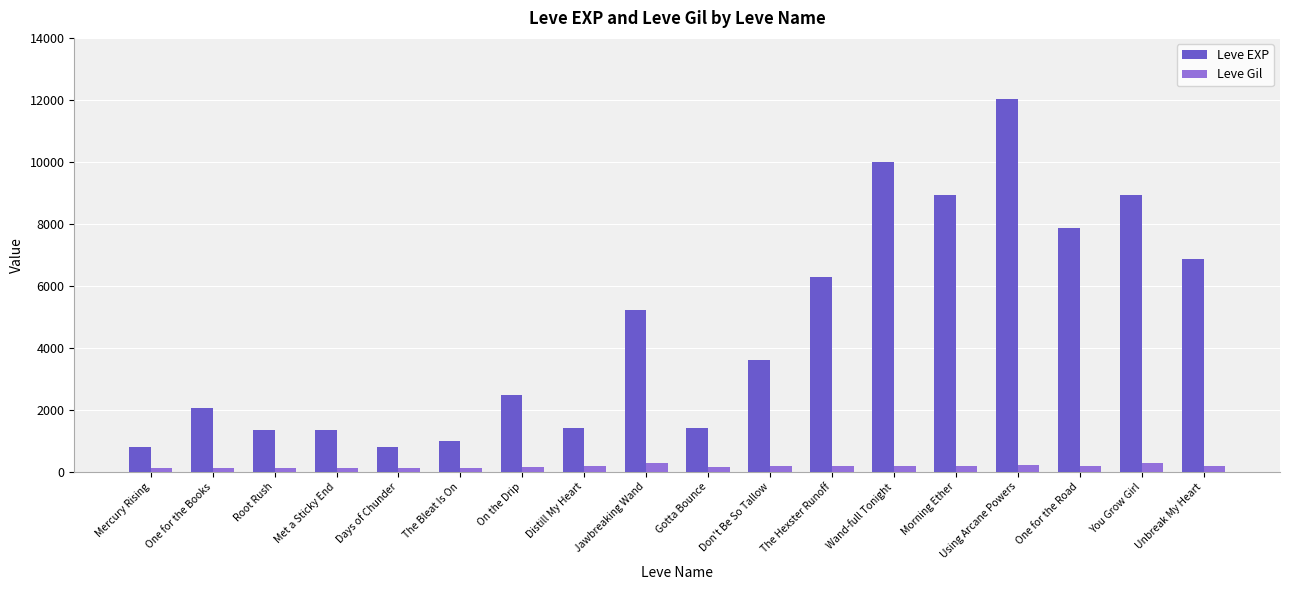

Are the bars grouped side by side (vs. stacked)?

Yes